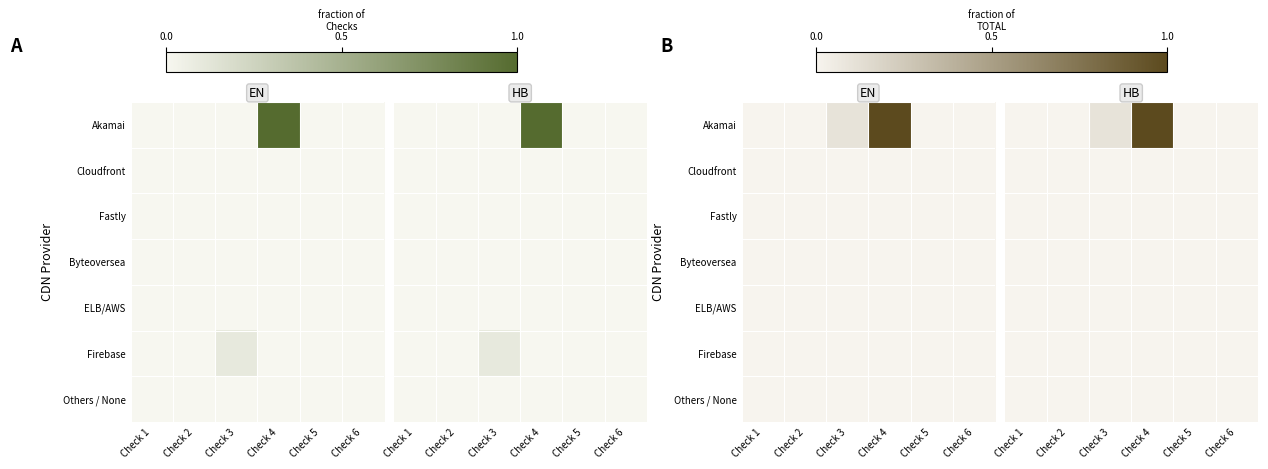

Which has a higher value, Check 2 or Check 4?

Check 4